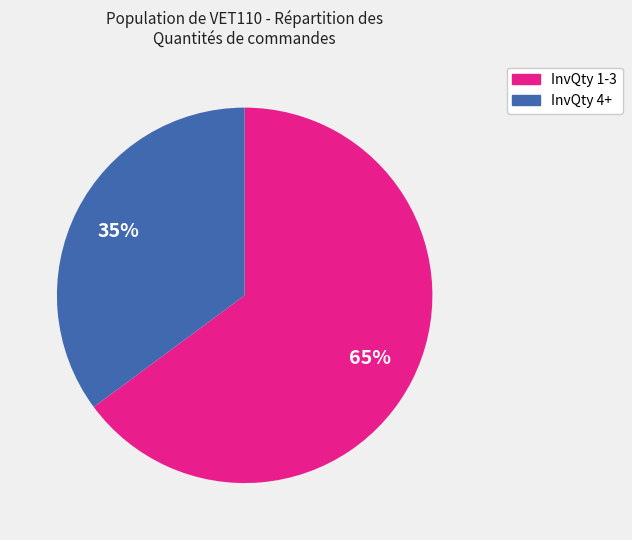

To the nearest percent, what is the average slice percentage?

50%